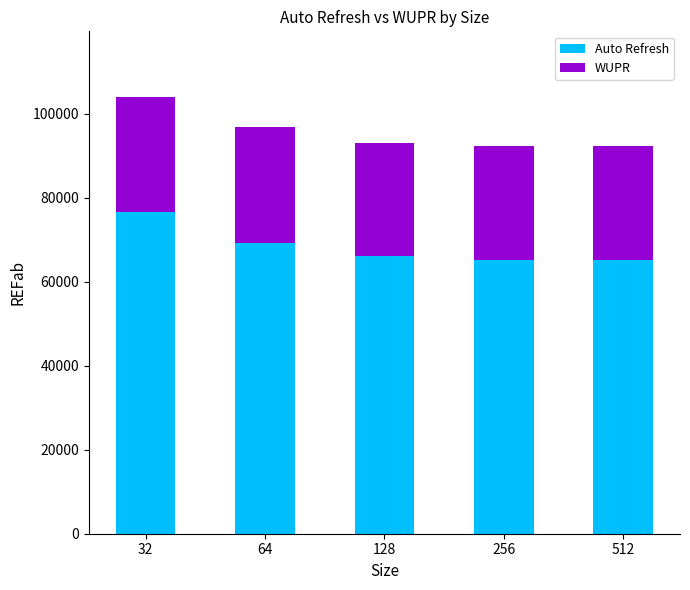

Reading right to left, what are the values for Auto Refresh?

512=65202	256=65202	128=66039	64=69316	32=76574